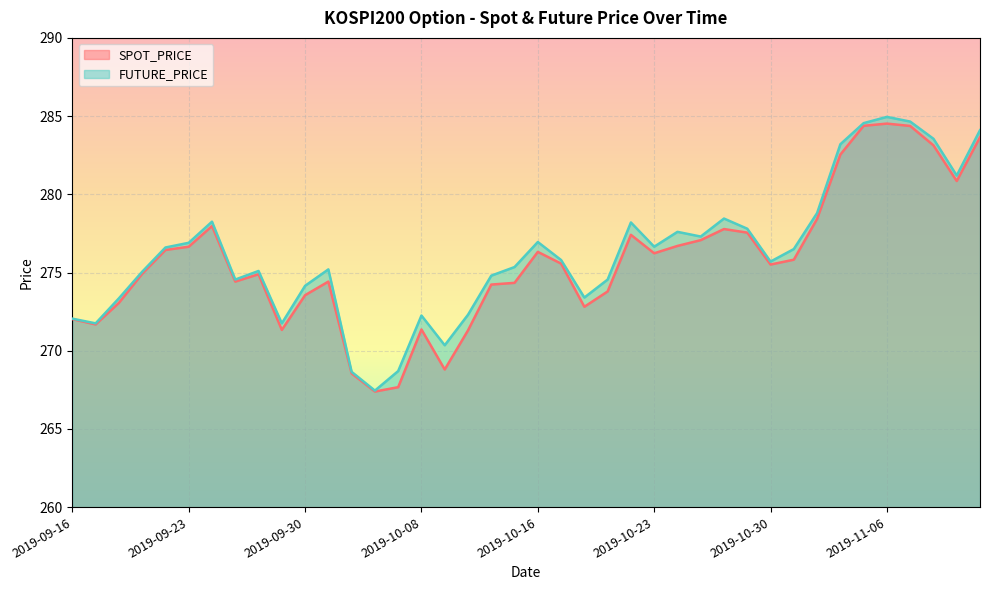

Count the number of categories in the chart.

40